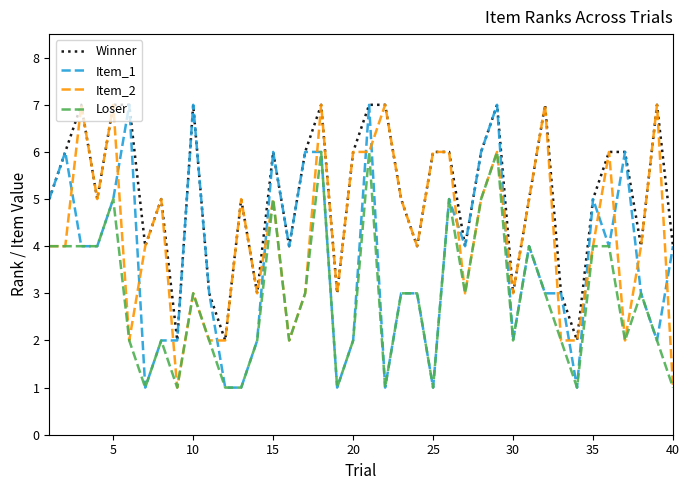

What is the highest value of the Loser series?

6